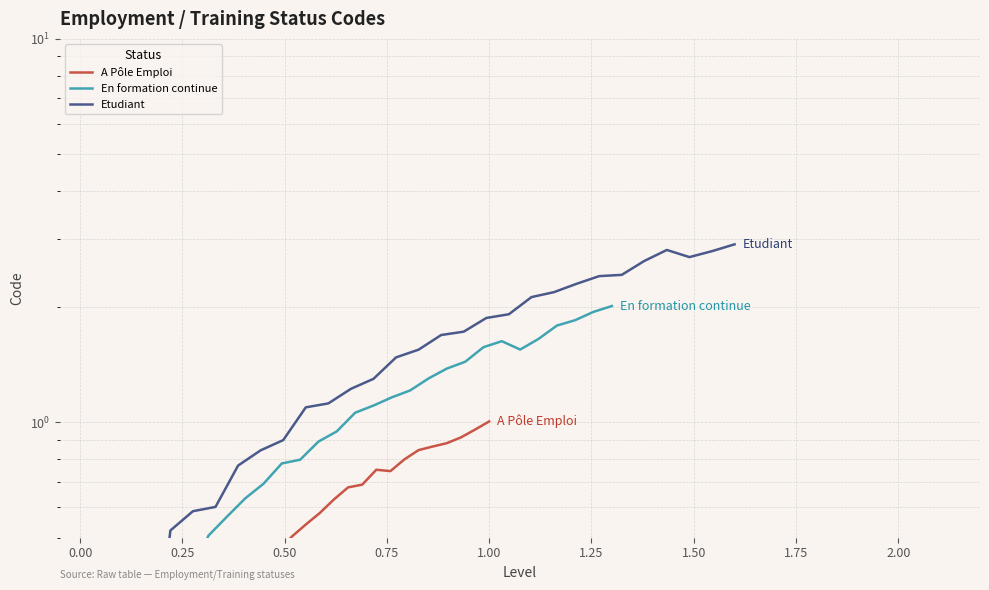

True or false: A Pôle Emploi and En formation continue intersect in this chart.

False